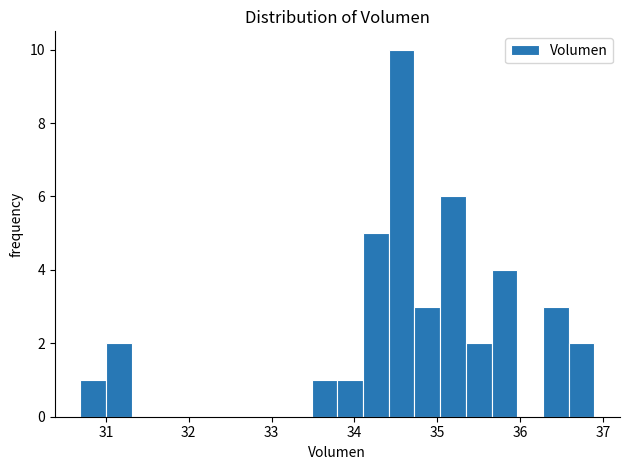

Read against the x-axis, roughly where is the centre of the tallest bar?

34.6